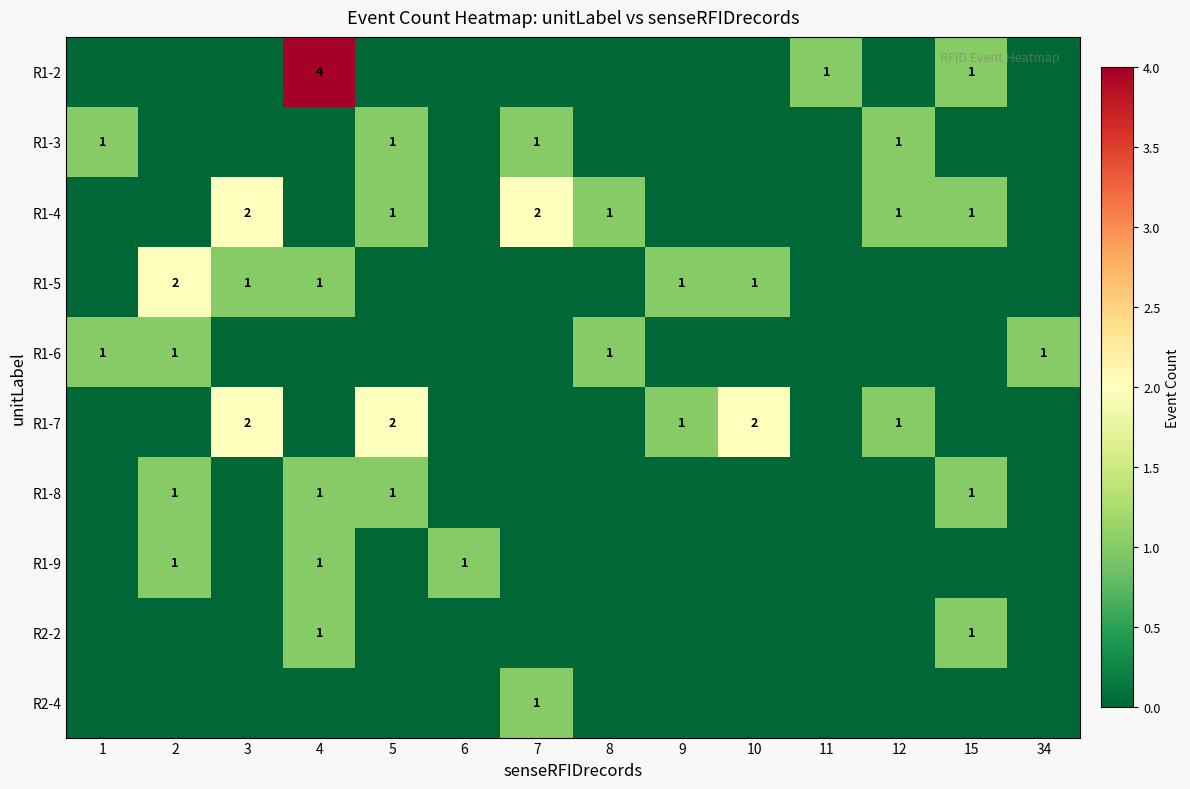

Is it true that R1-3 equals 1 at 5?

True